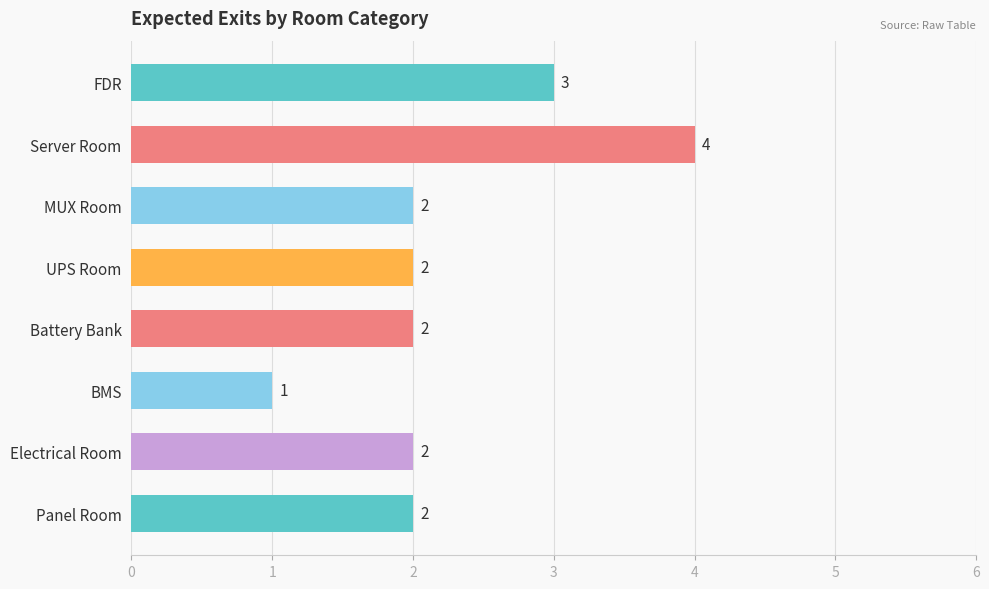

Reading top to bottom, what are all the values shown in this chart?

FDR=3	Server Room=4	MUX Room=2	UPS Room=2	Battery Bank=2	BMS=1	Electrical Room=2	Panel Room=2